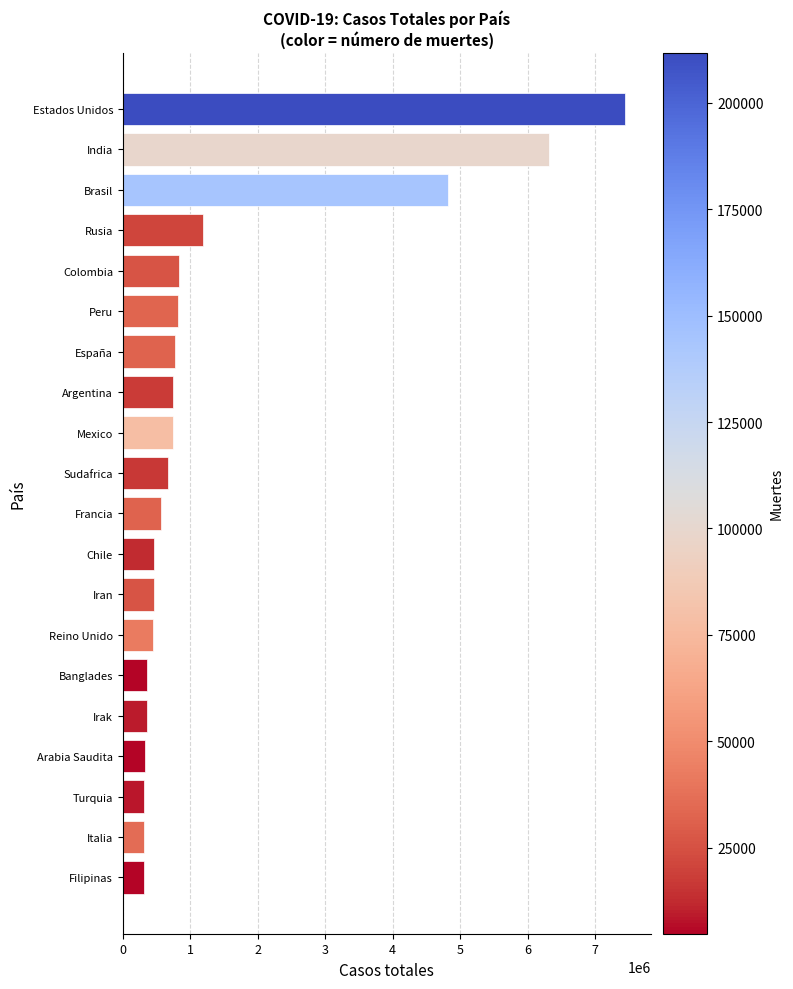

At which label is the value closest to 3882716?

Brasil